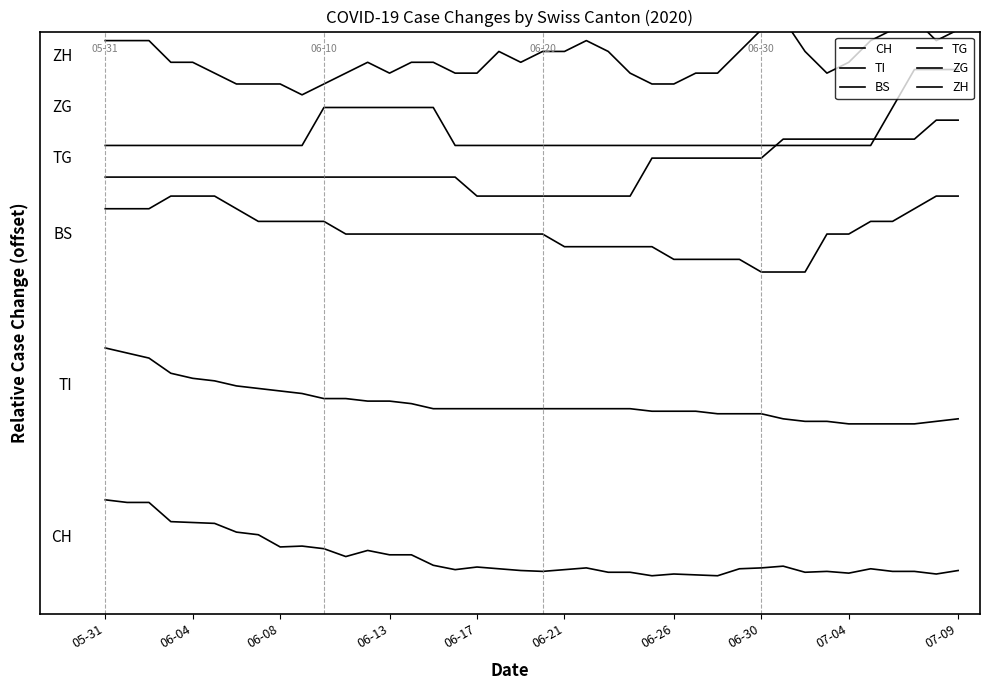

How many lines are shown in the chart?

6